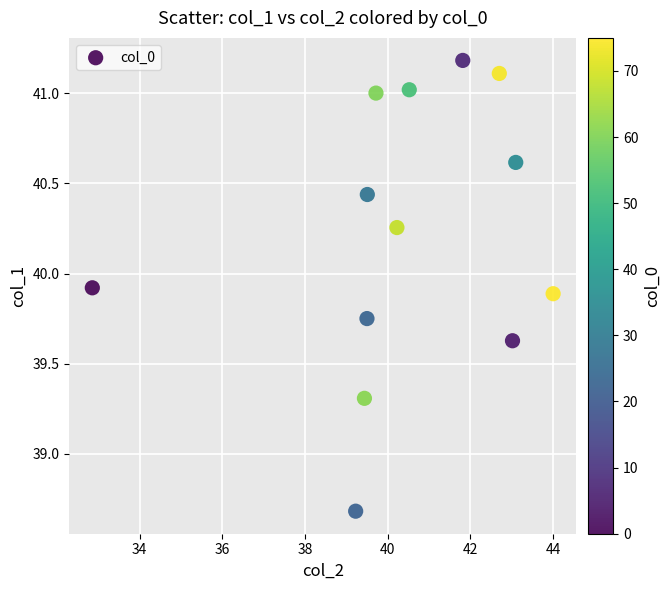

What is the range of Y values (max minus min)?

2.5